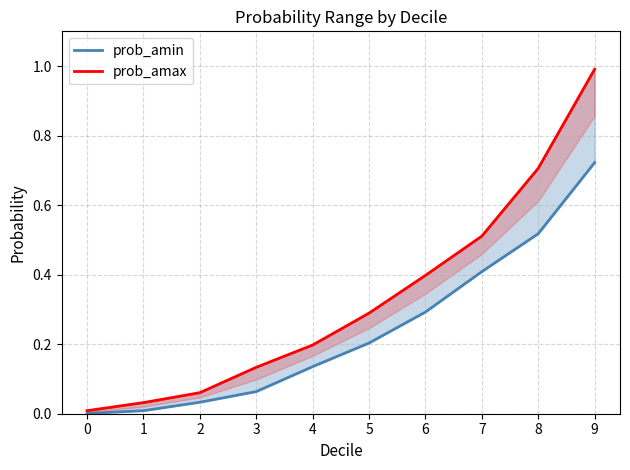

What is the sum of all prob_amax values?

3.3